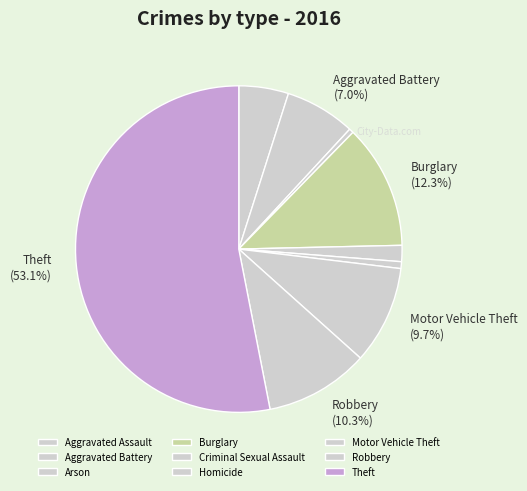

To the nearest percent, what is the difference between the largest and smallest slice percentages?

53%